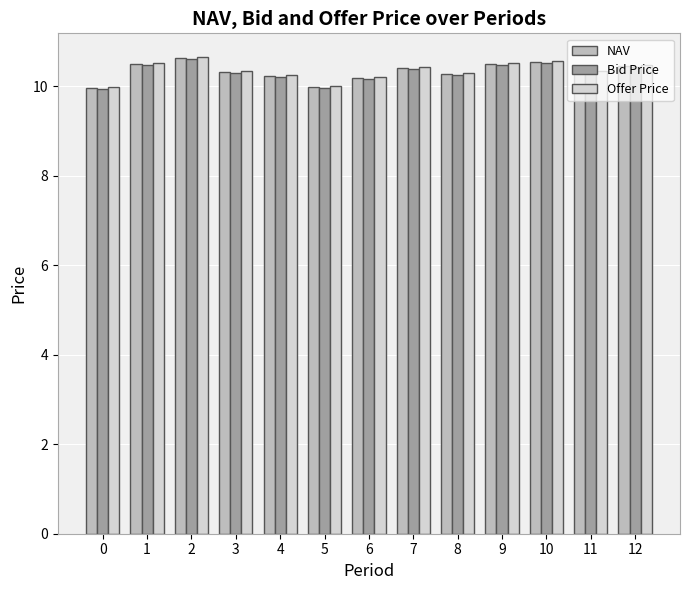

What is the total value across all series at 7?

31.2